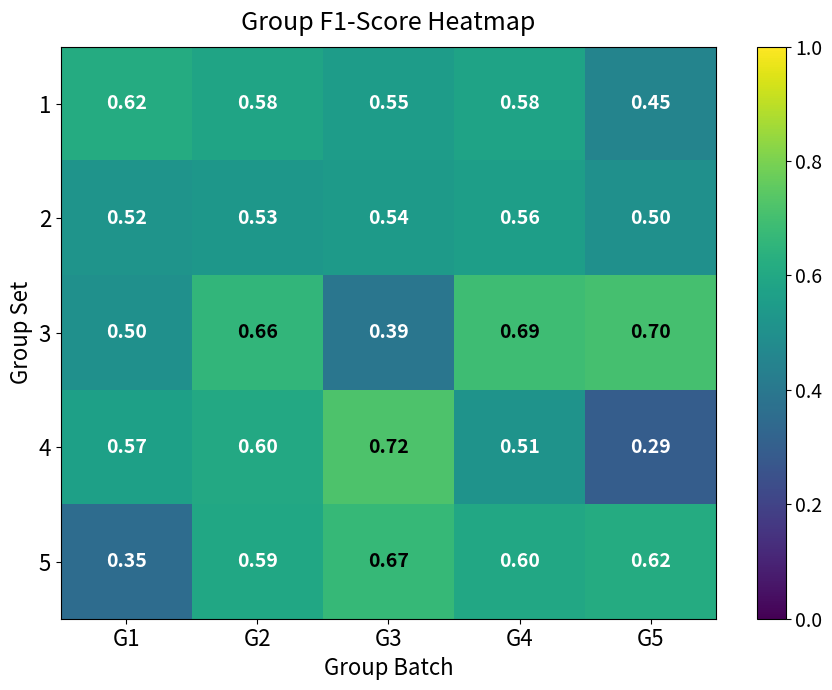

Is the value of 3 at G3 greater than the value of 1 at G3?

No